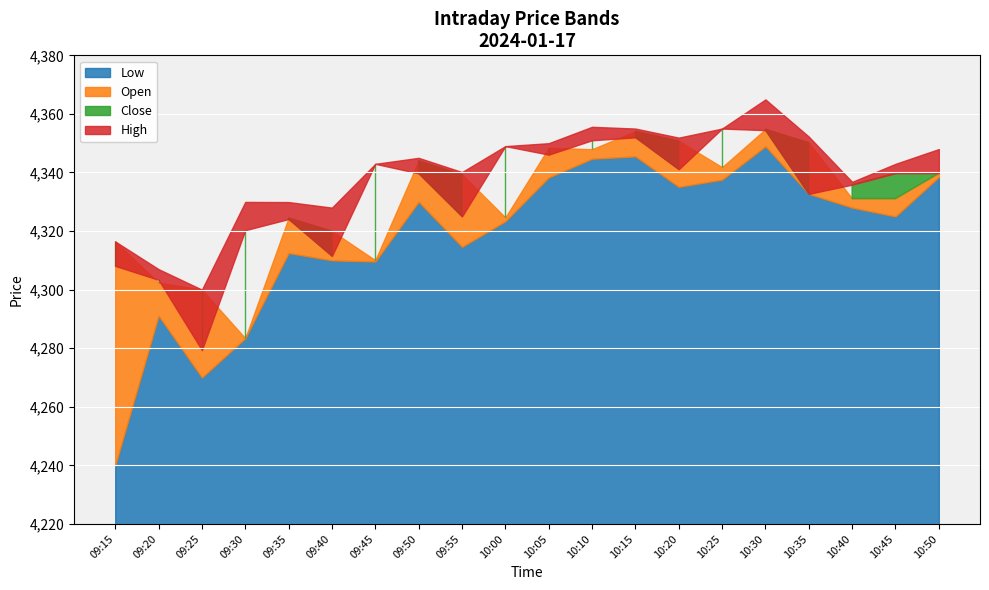

What are all the series names shown in the legend?

Close, Low, Open, High